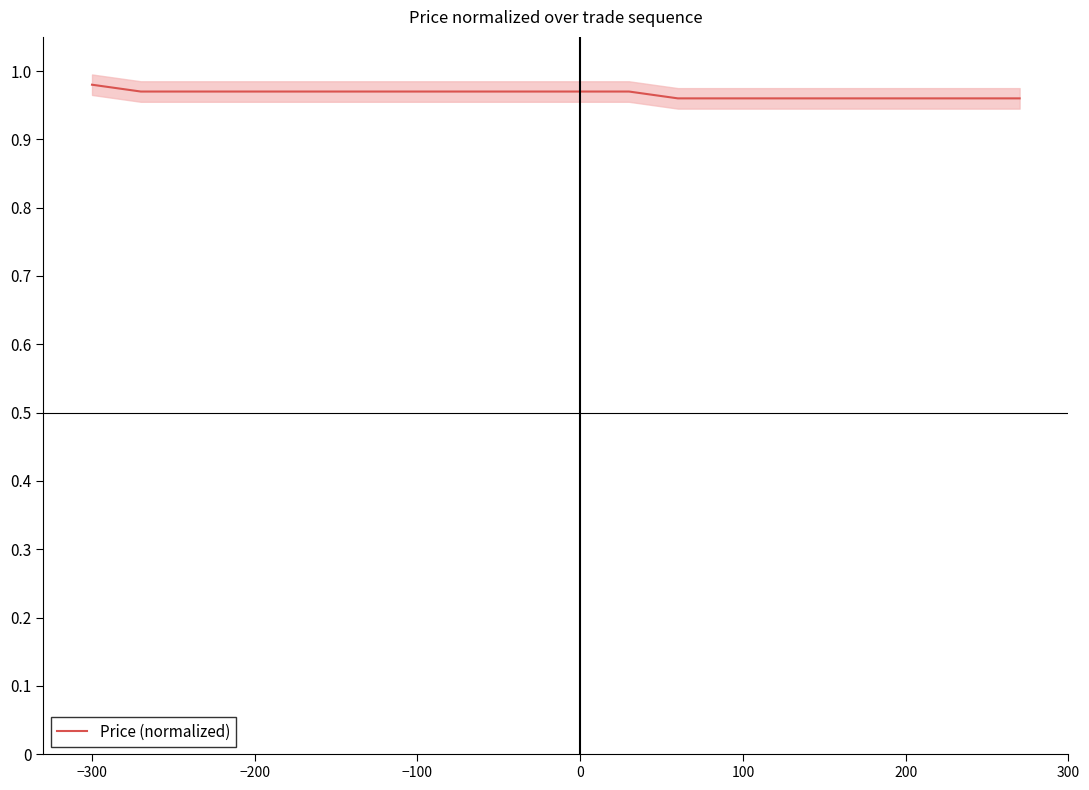

True or false: the data shows 1.0 at −100.

True